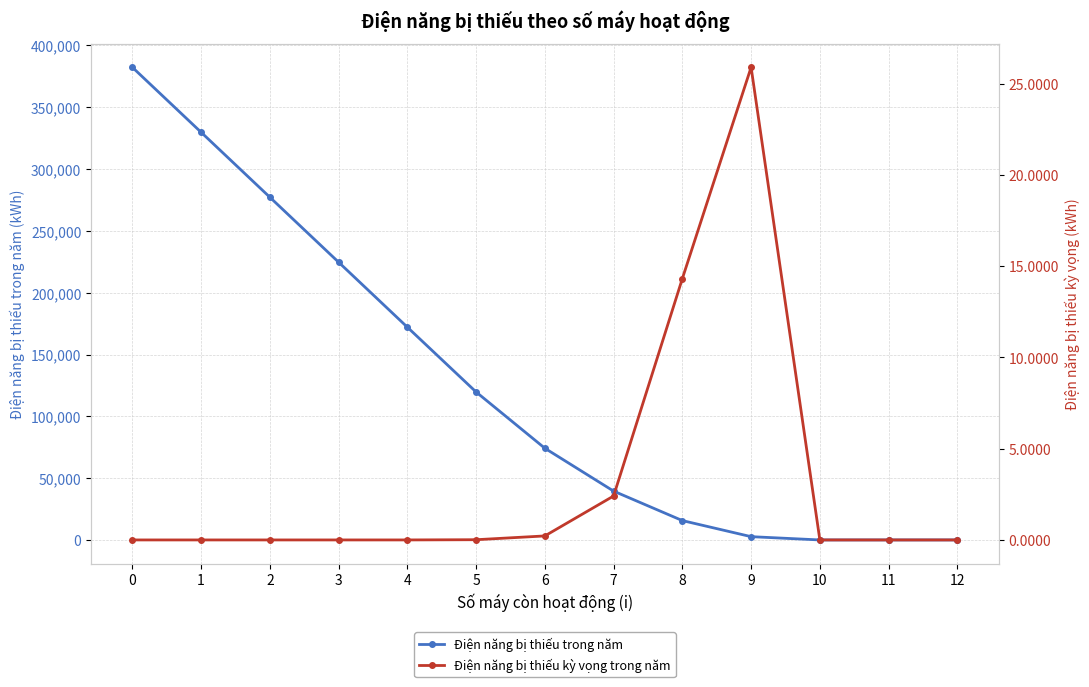

True or false: Điện năng bị thiếu trong năm and Điện năng bị thiếu kỳ vọng trong năm intersect in this chart.

False